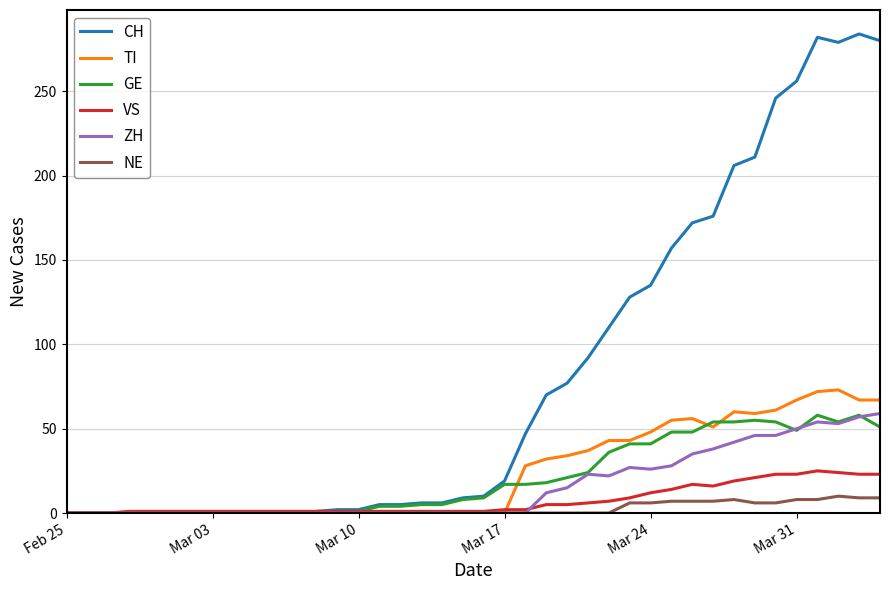

Which series has the largest total across all categories?

CH